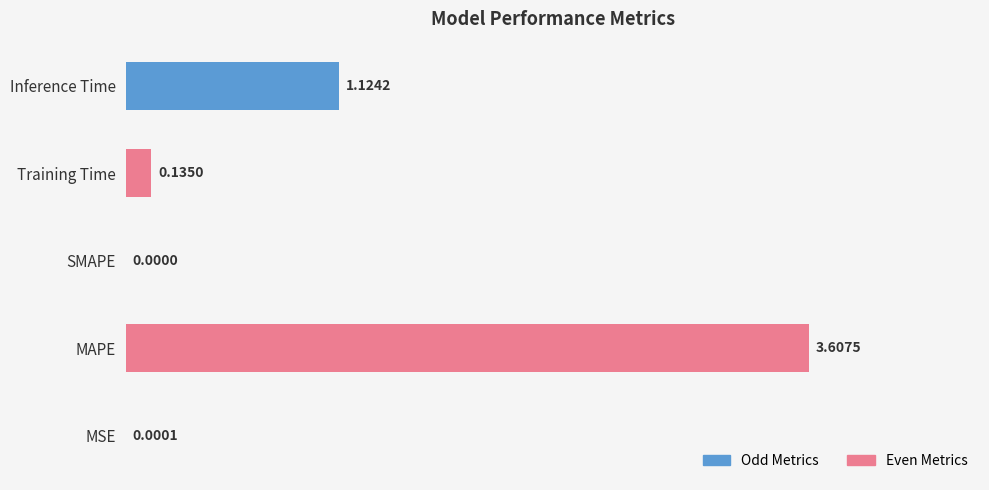

At which category does the chart reach its peak across all series?

MAPE